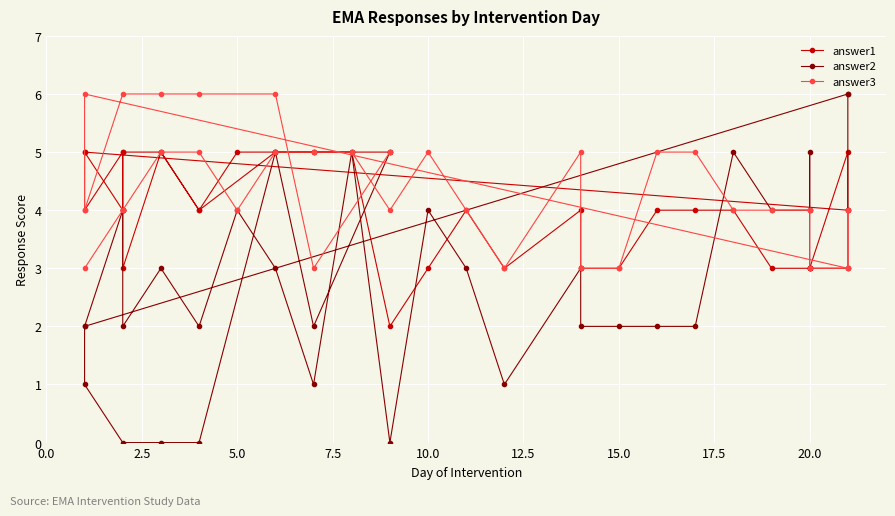

Is it true that answer3 equals 3 at 17.5?

False